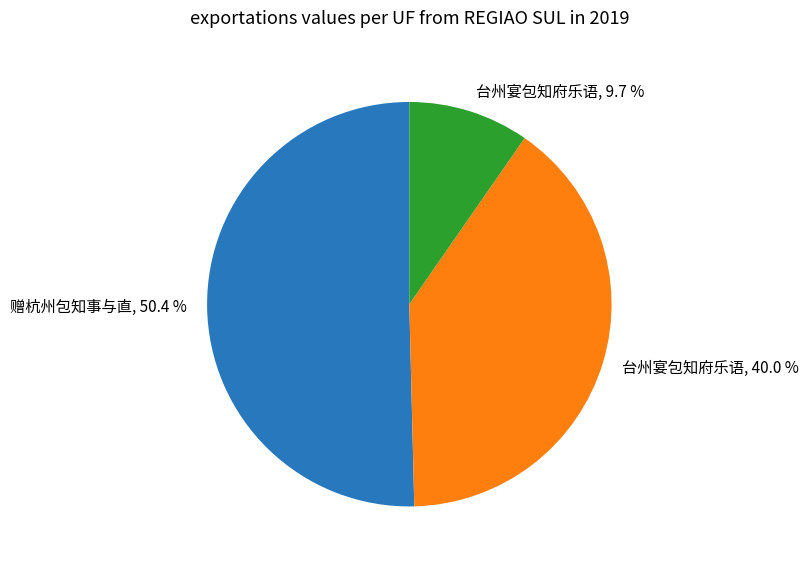

Which slice represents more than half of the pie?

赠杭州包知事与直, 50.4 %